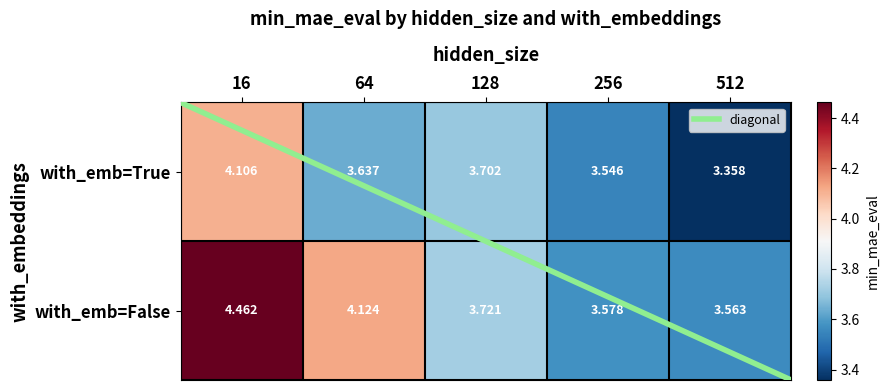

Reading left to right, extract all data points from this chart.

True: 16=4.1	64=3.6	128=3.7	256=3.5	512=3.4
False: 16=4.5	64=4.1	128=3.7	256=3.6	512=3.6